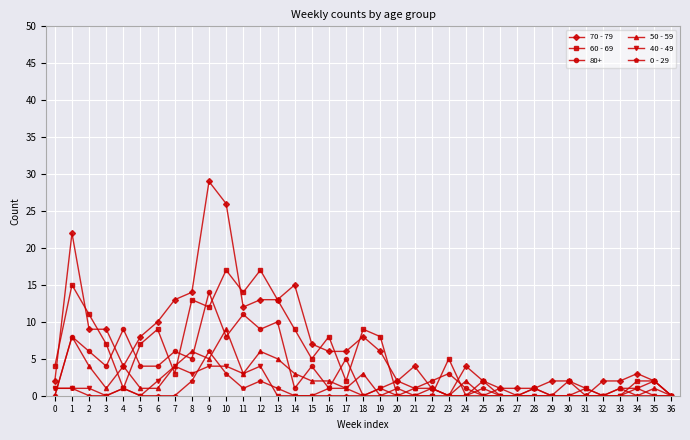

At which label does 50 - 59 first exceed 1?

1